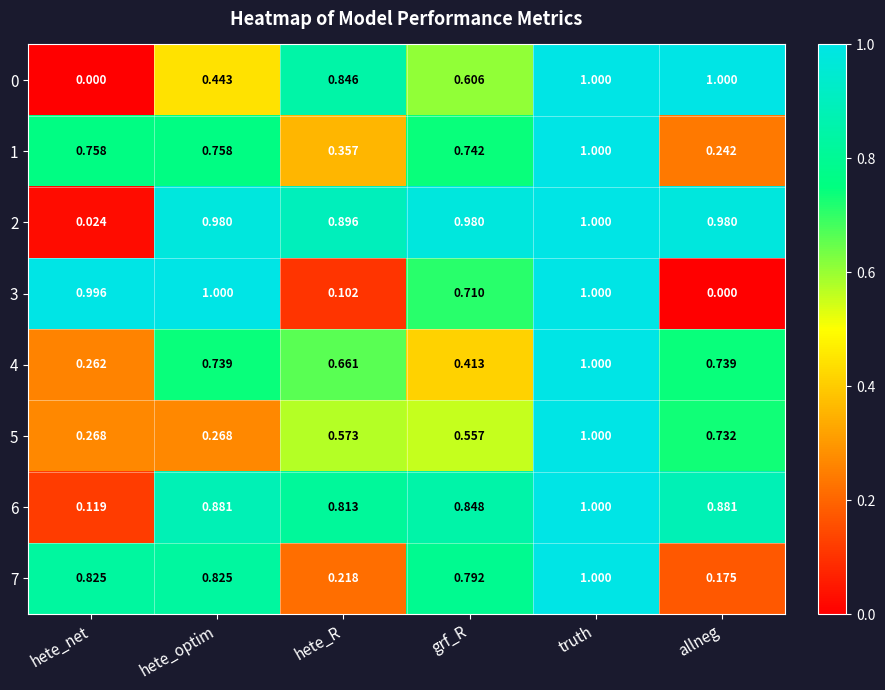

Which category has the highest value in the 7 series?

truth